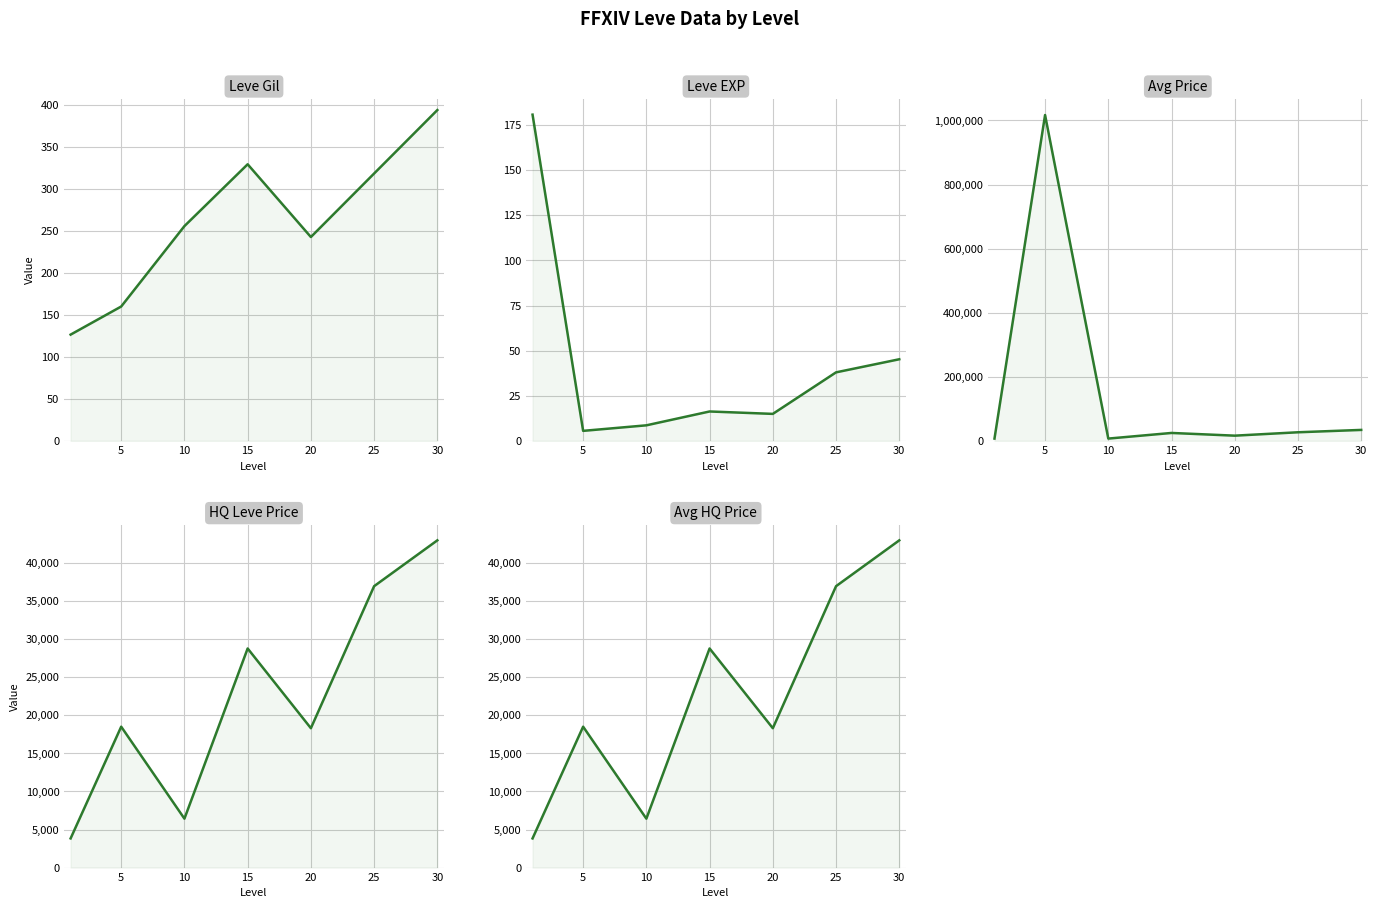

After their last crossing, which series has the higher values: HQ Leve Price or Avg Price?

HQ Leve Price